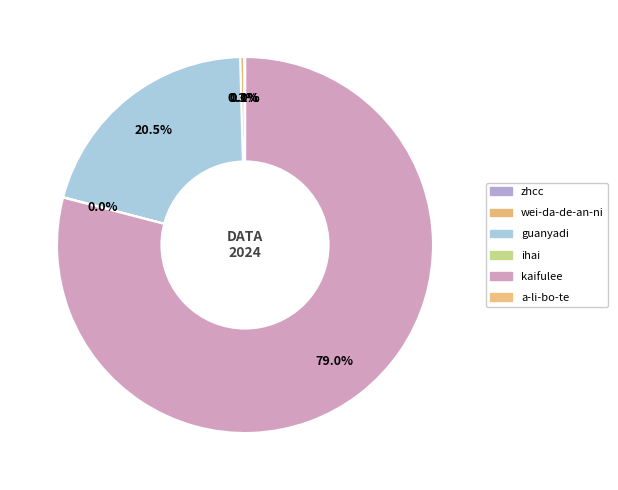

Is there a majority slice in this chart?

Yes